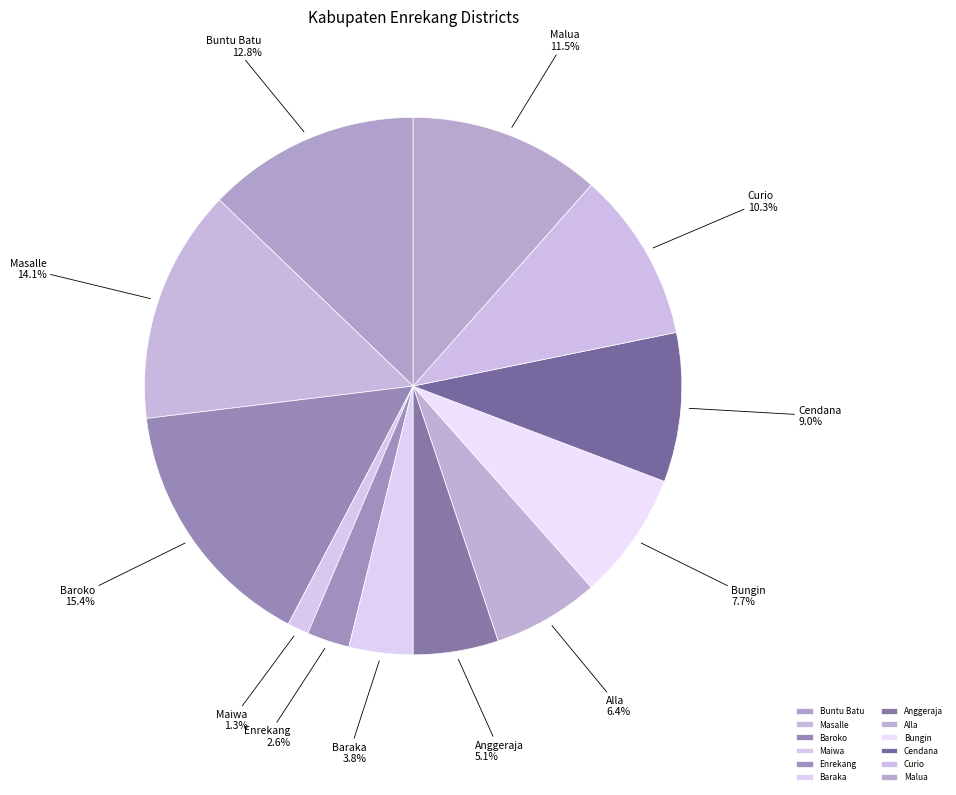

Which slice is the smallest?

Maiwa